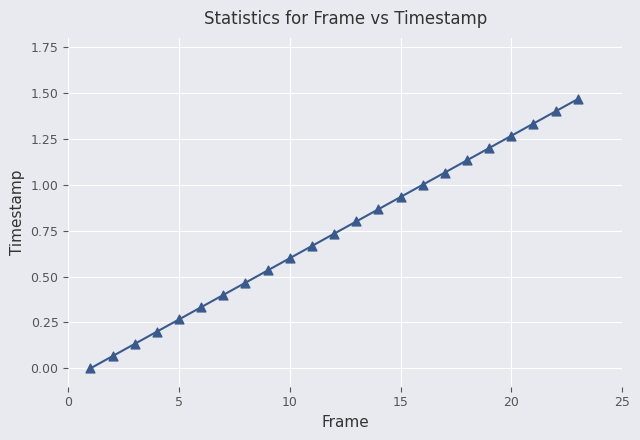

What is the range of X values (max minus min)?

22.0